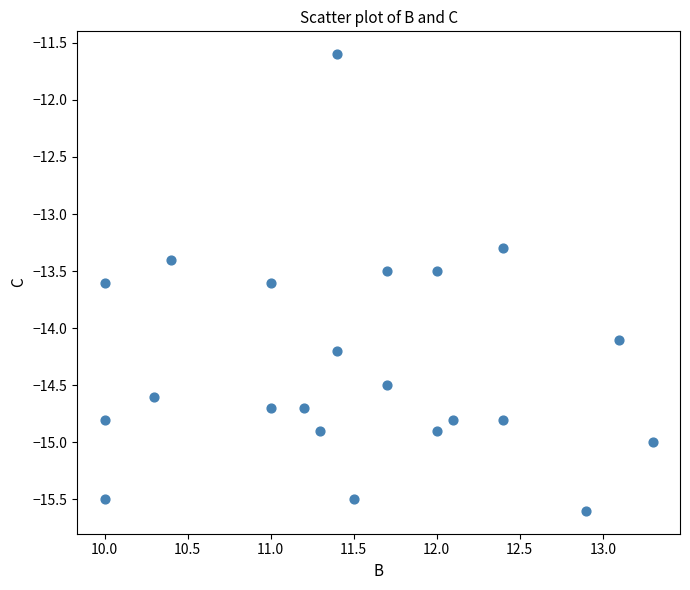

What is the range of X values (max minus min)?

3.3